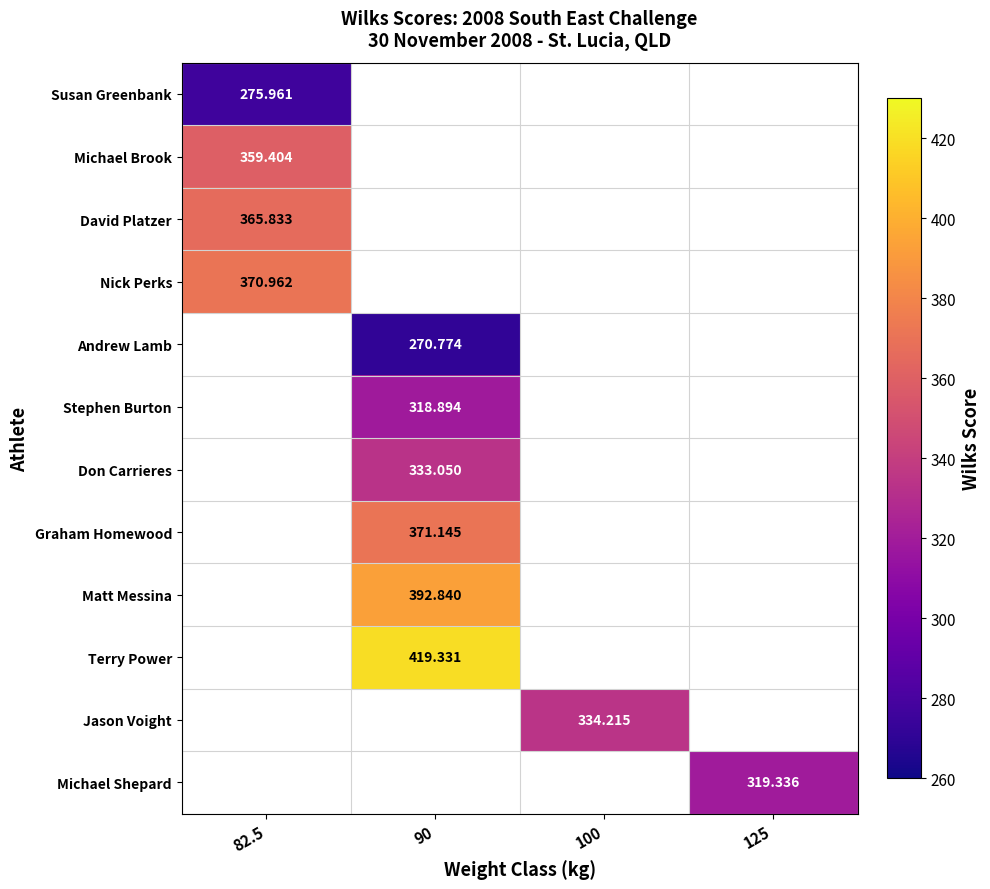

Between 82.5 and 100, which is larger?

100